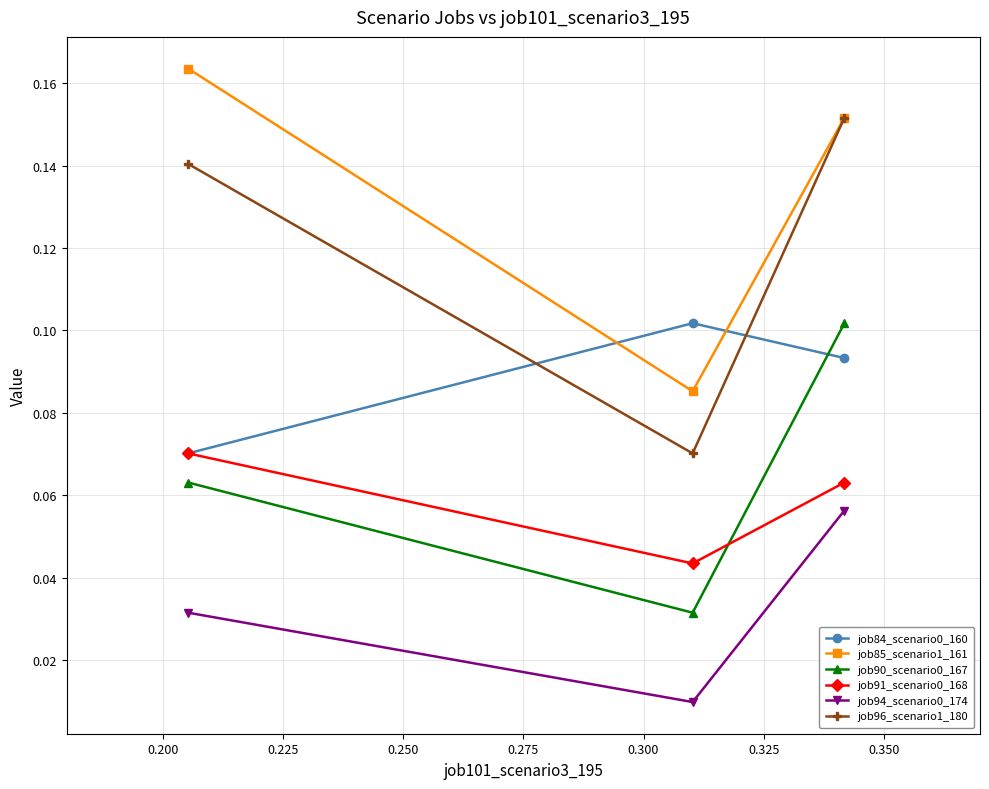

Count the job90_scenario0_167 values in the range 0 to 1.

3